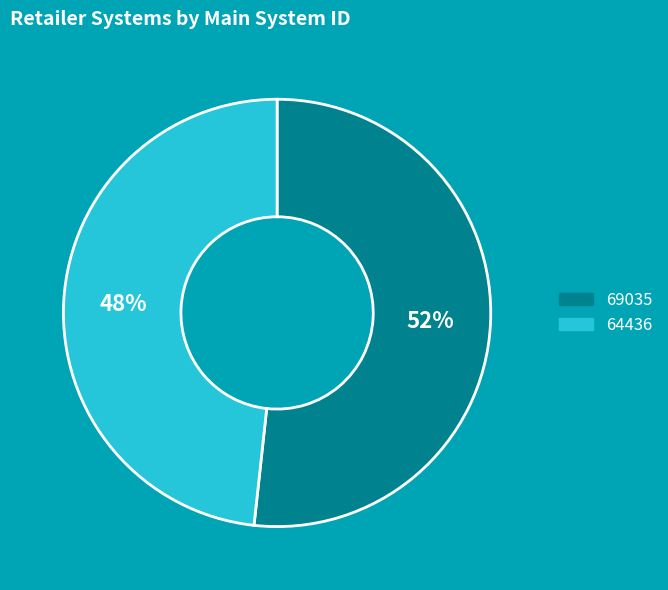

How many slices are in this pie chart?

2